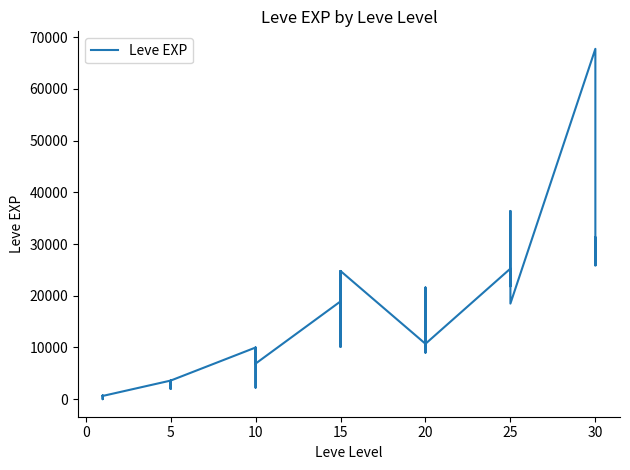

Reading right to left, what are all the values shown in this chart?

25900	31330	25900	67730	18490	36390	25250	21830	25250	25250	10710	8990	21600	18290	12960	10710	24790	13040	10100	24790	13040	18910	6880	9990	2230	7880	7880	9990	3600	1980	3600	3040	2230	3600	630	630	720	450	1	630